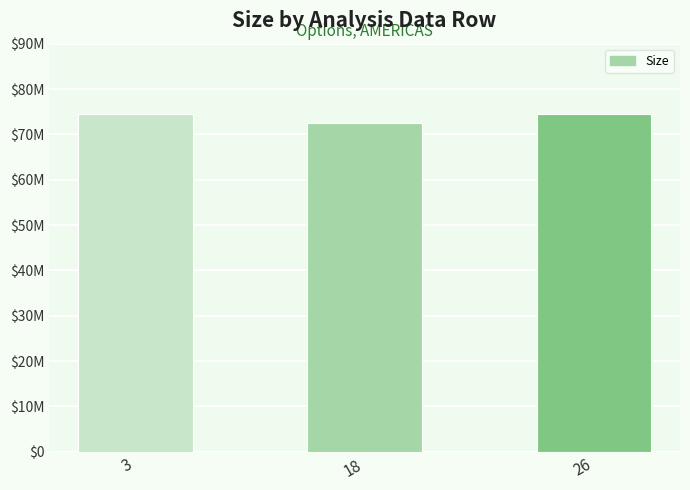

Which label corresponds to the smallest value in the chart?

18